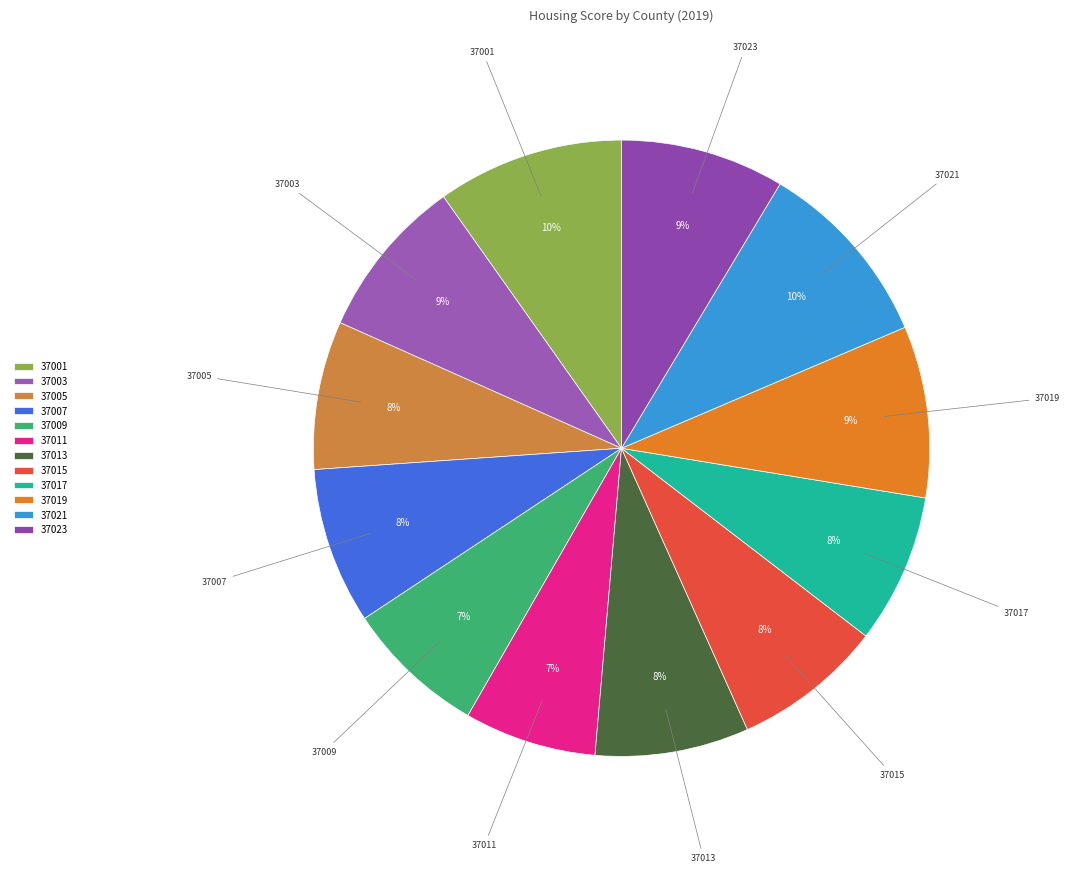

Between 37019 and 37017, which is larger?

37019